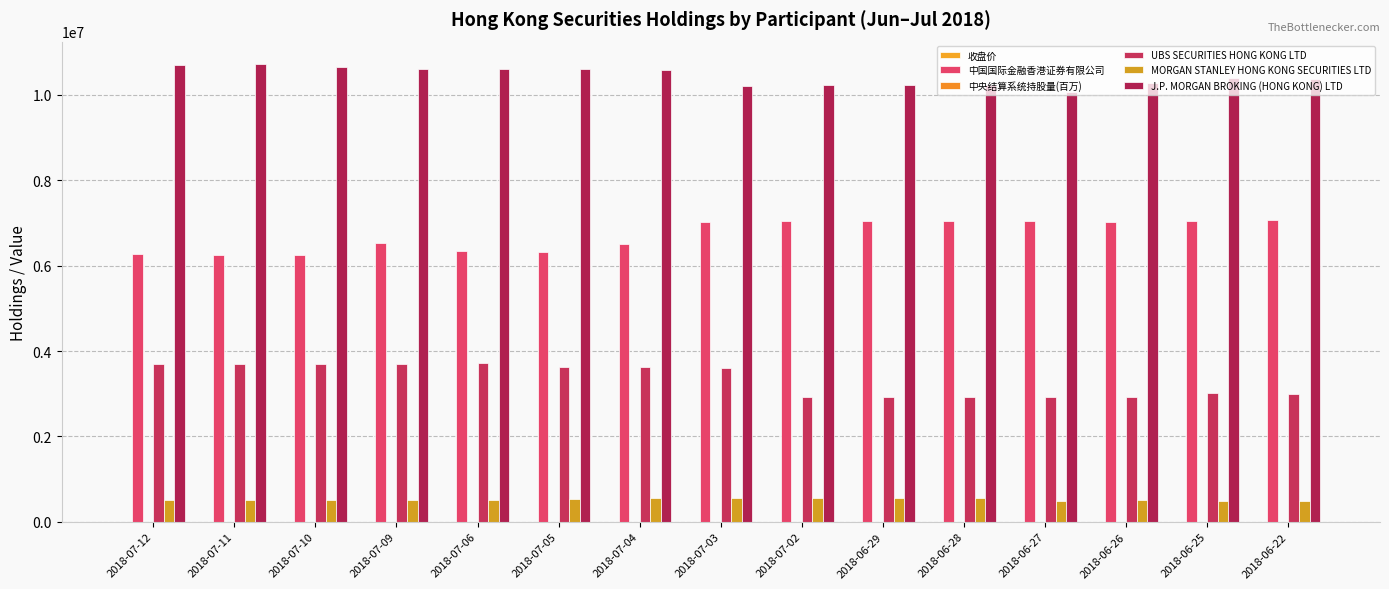

What position from the left is 2018-06-28?

11